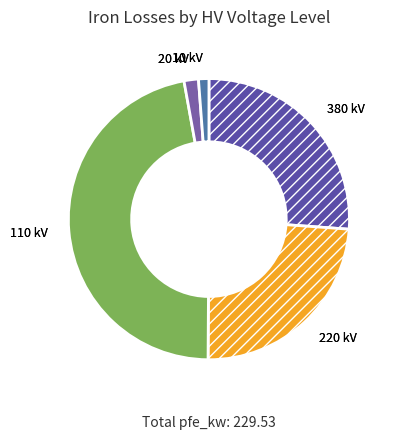

Does any single category account for the majority?

No